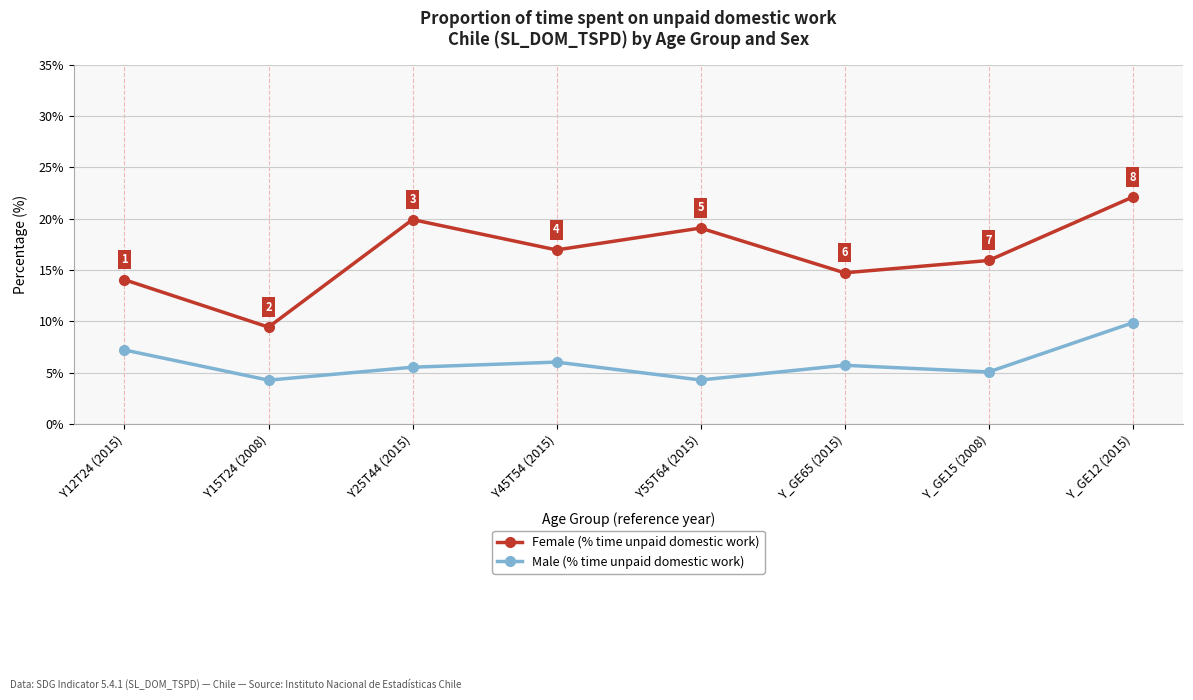

Which series has the largest total across all categories?

Female (% time unpaid domestic work)